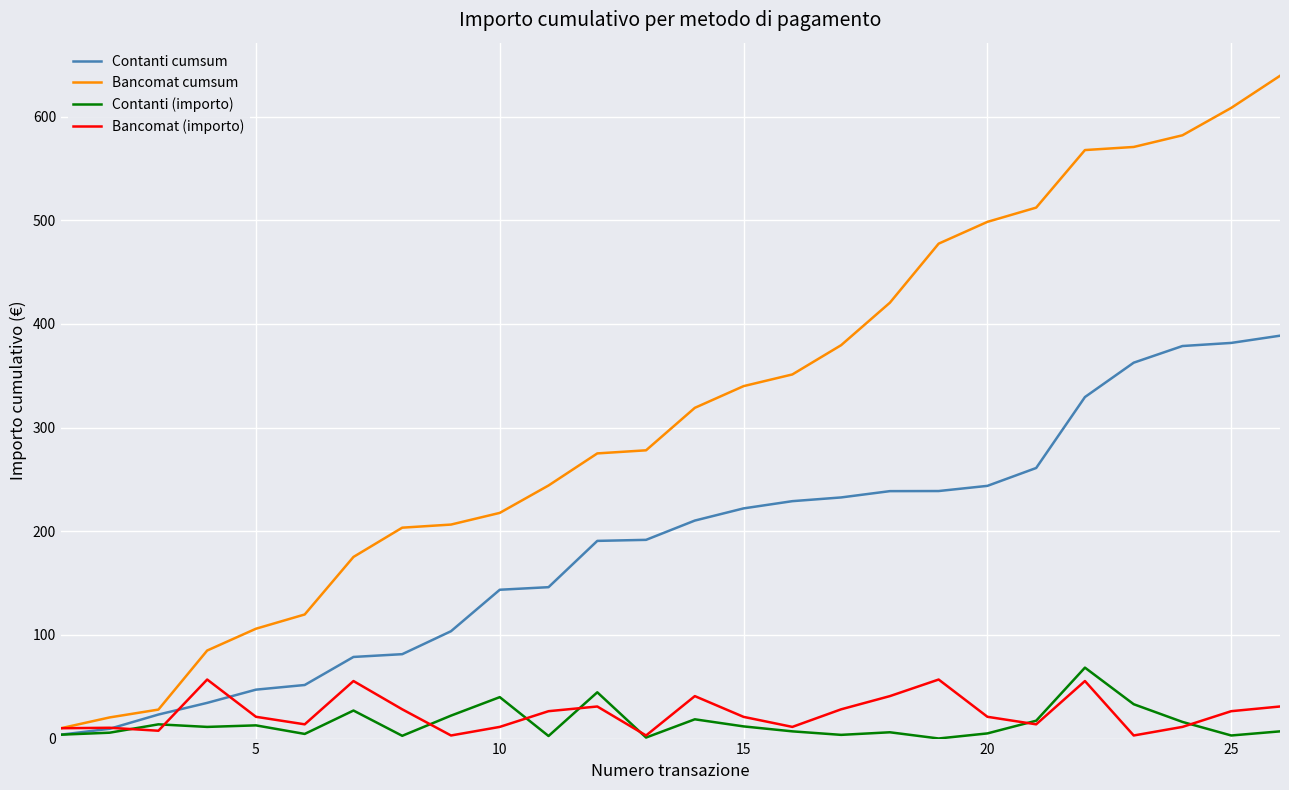

What is the maximum value shown in the chart?

639.4